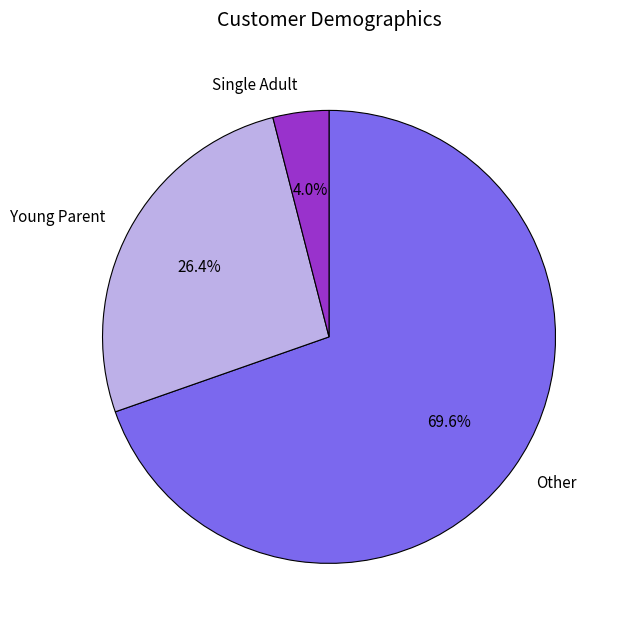

What is the total percentage of Other and Young Parent?

96.0%